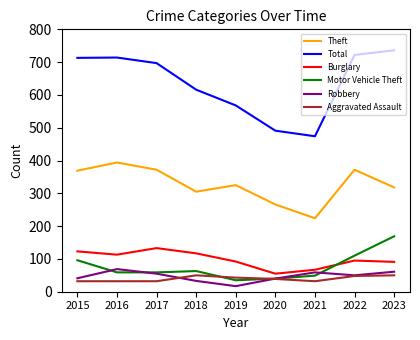

What is the average value of the Motor Vehicle Theft series?

76